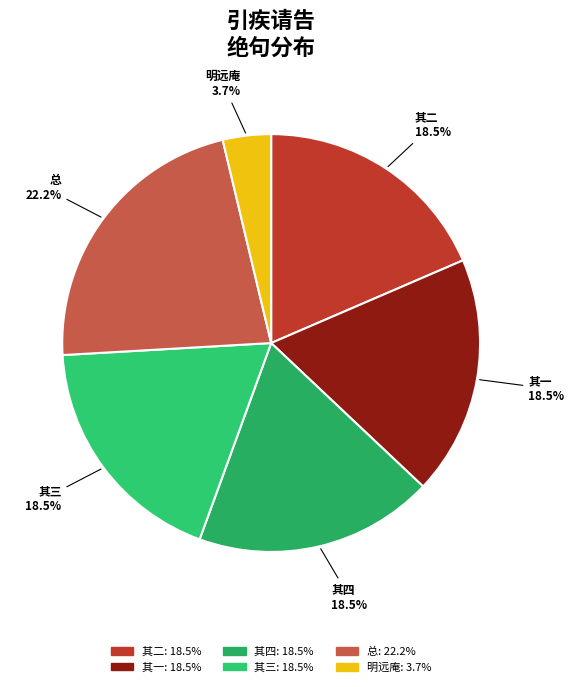

Which slice is the largest?

总